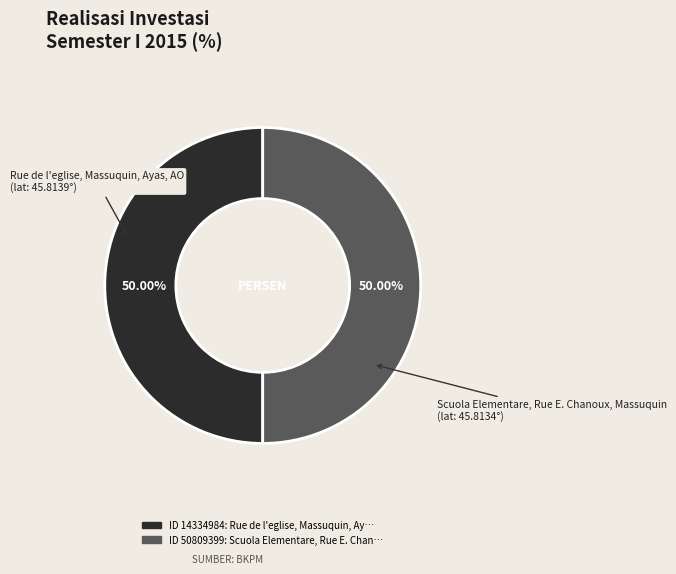

Count the number of slices in the pie.

2